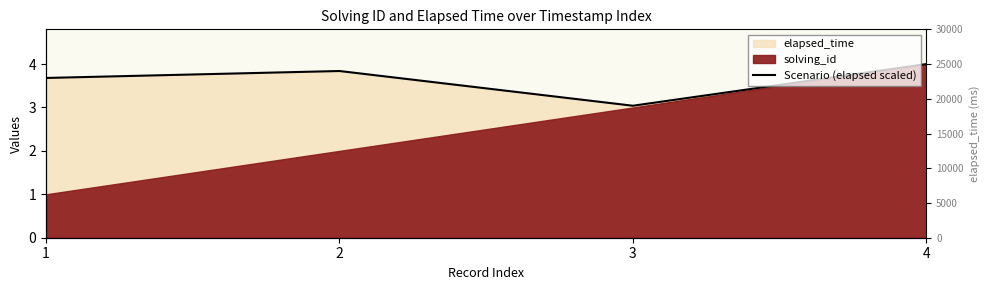

What is the ratio of the value at 4 to the value at 1?

1.1